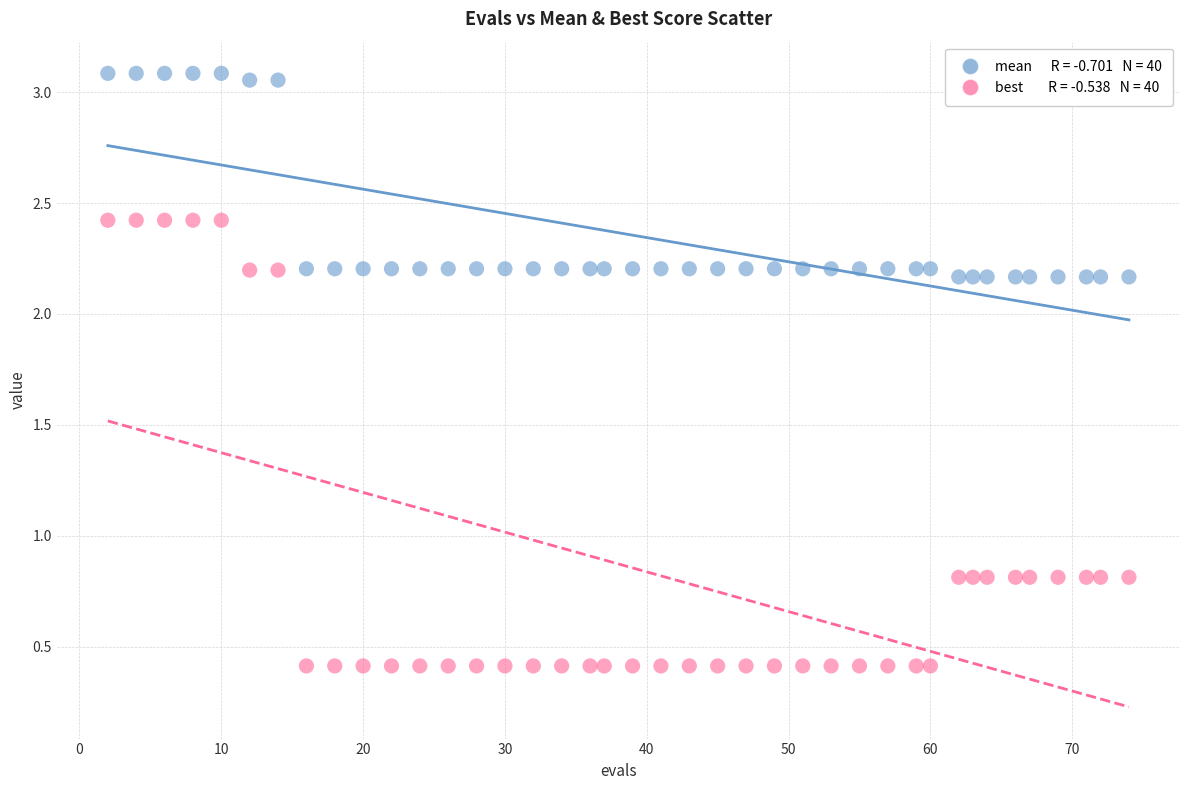

Across all data points, what is the range of Y values (max minus min)?

2.7